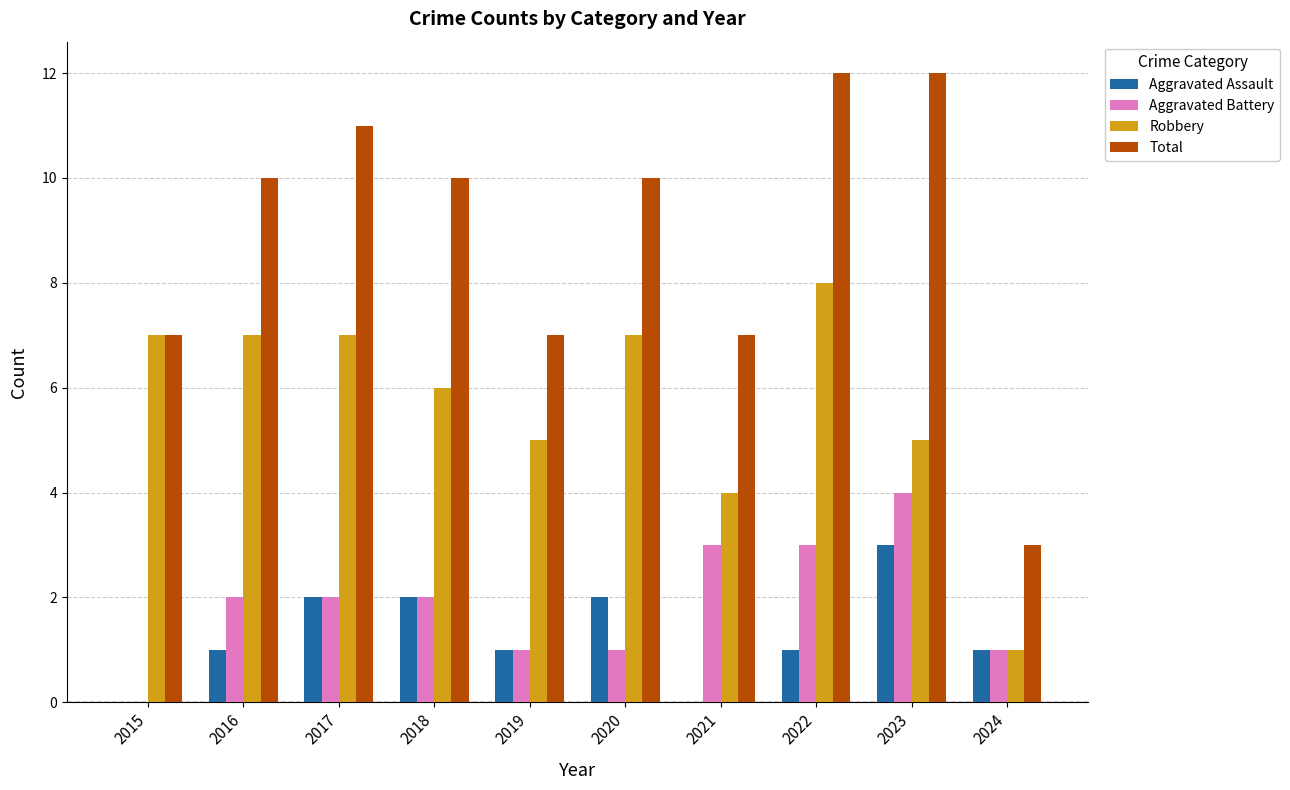

Where is Robbery nearest to the value 4?

2021